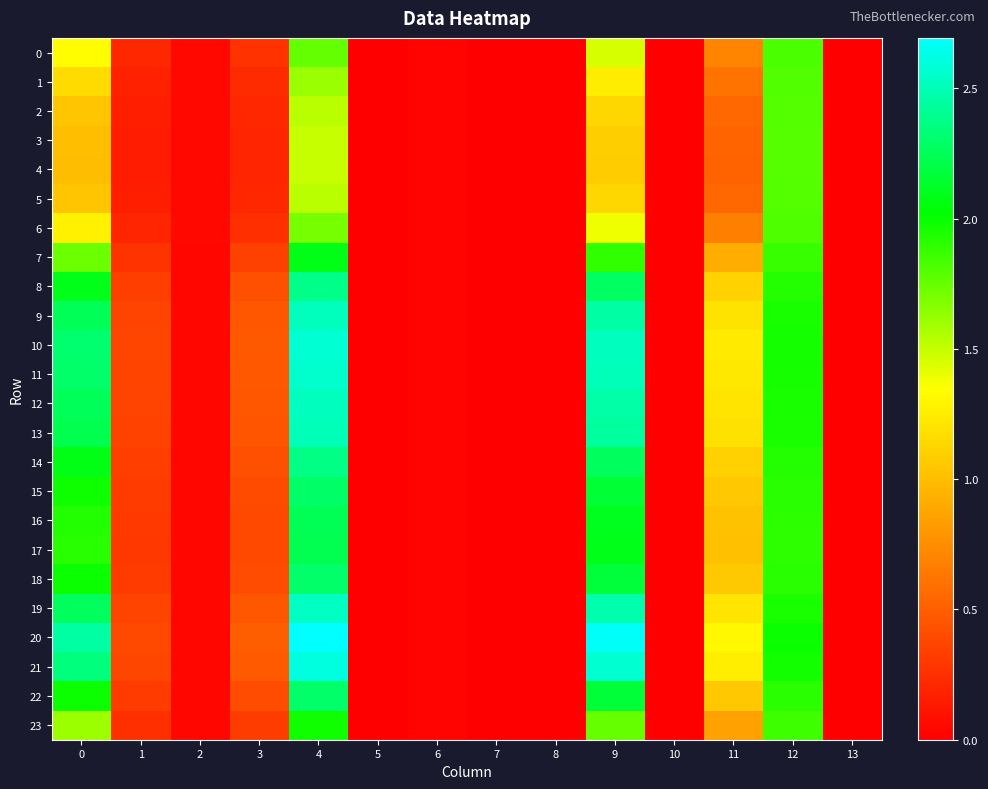

List the series in order of their peak value, lowest first.

4, 3, 5, 2, 1, 6, 0, 23, 7, 17, 16, 15, 22, 18, 14, 8, 13, 9, 12, 19, 11, 10, 21, 20